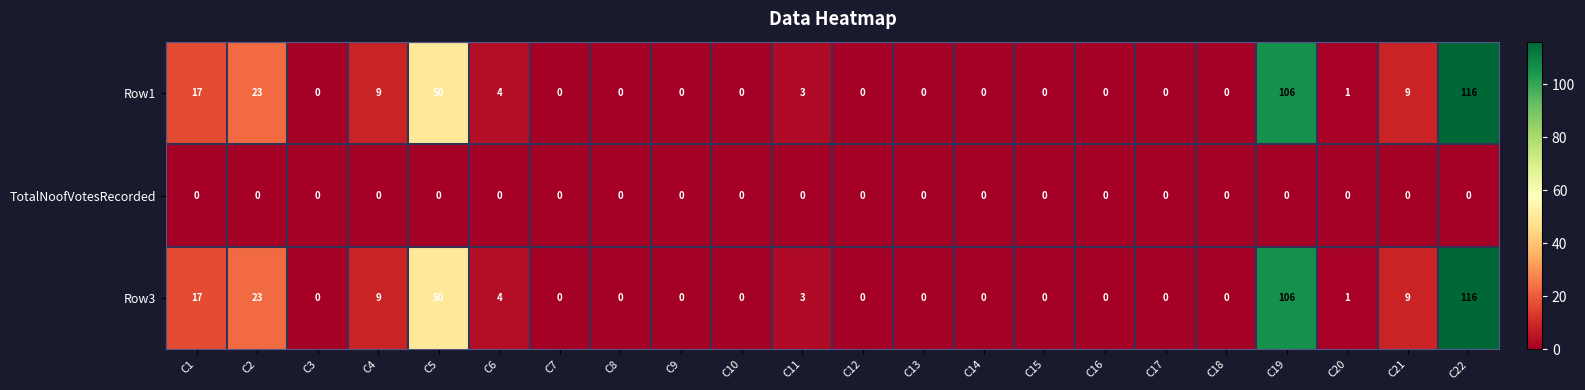

What is the difference between the highest and lowest values at C11?

3